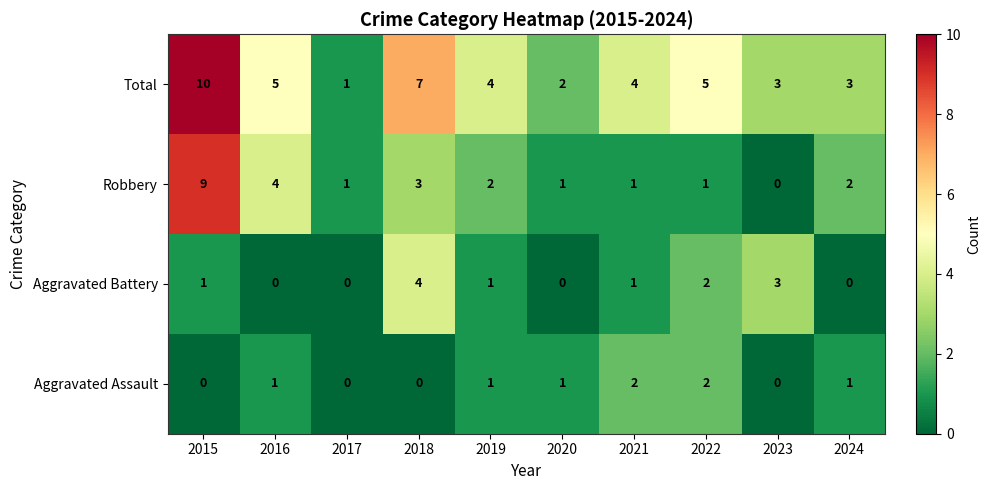

What is the spread (max minus min) of values at 2023?

3